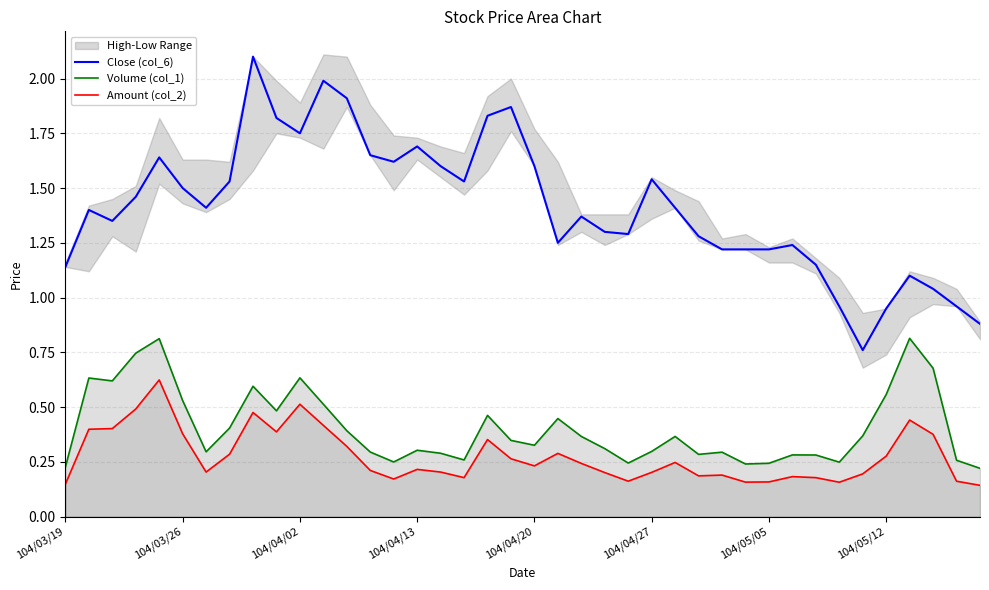

True or false: Amount (col_2) has more than 2 interior local peaks.

True